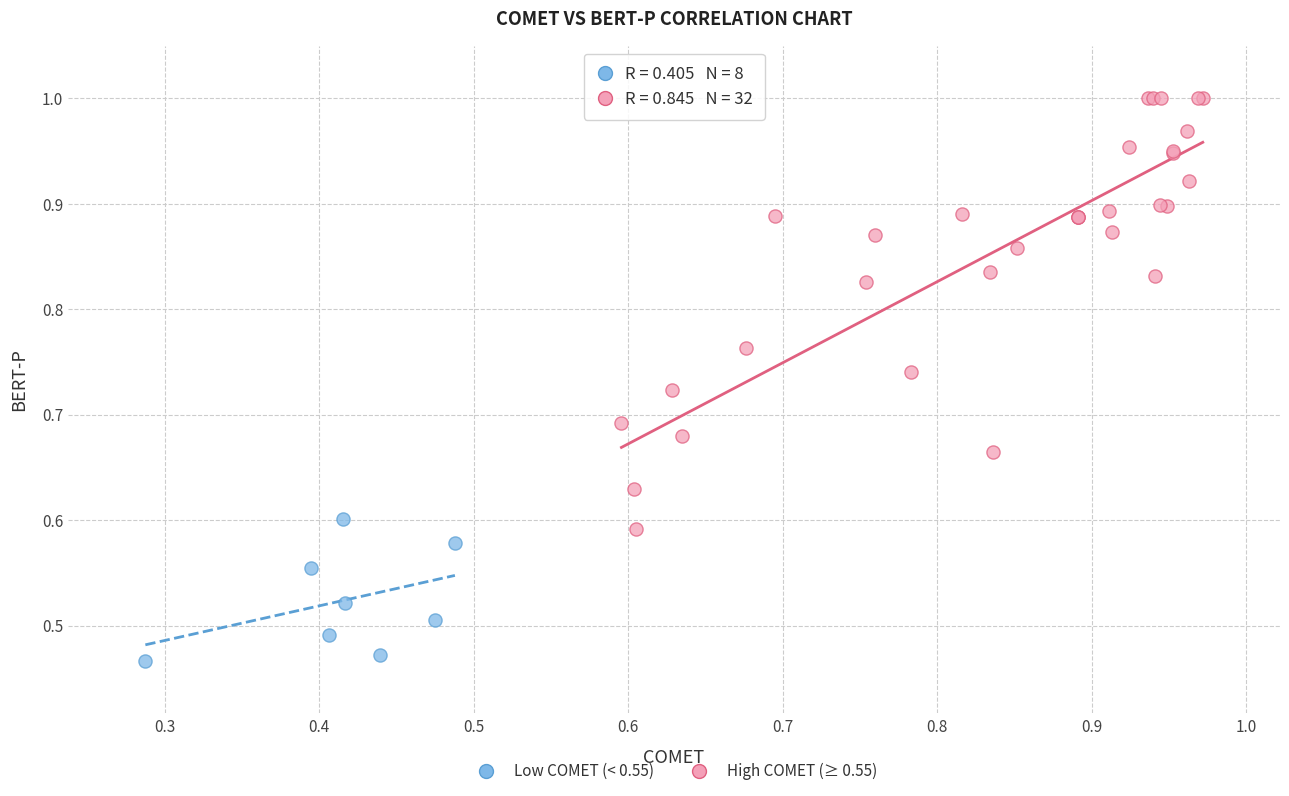

Which series contains the lowest Y value?

Low COMET (< 0.55)